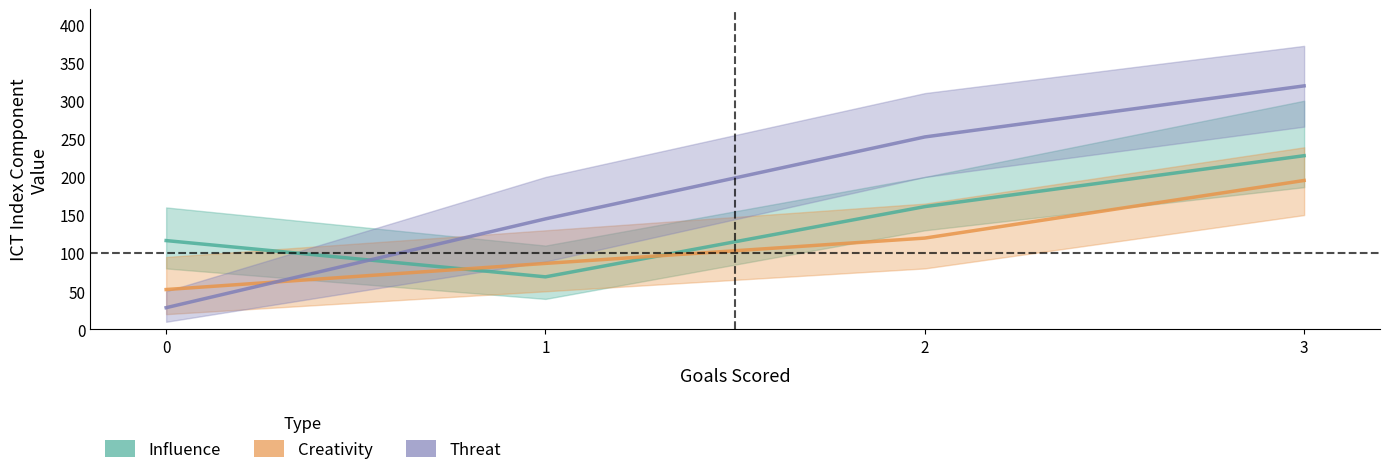

At 1, list the series in order from smallest to largest.

Influence, Creativity, Threat